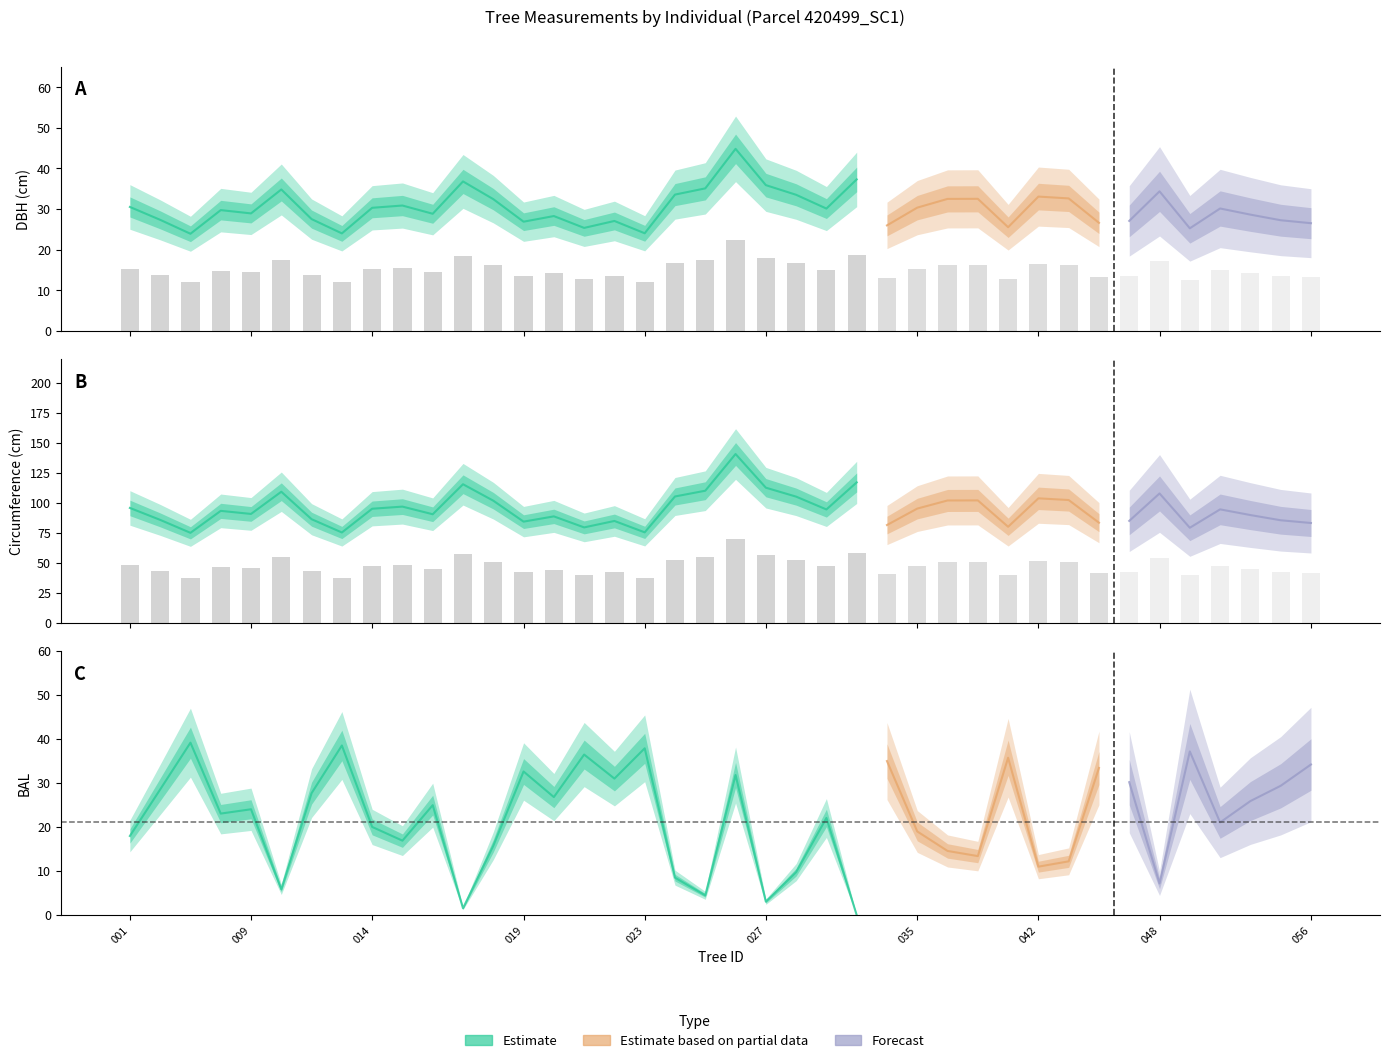

Read the circunferencia_normal value at 420499039.

102.1